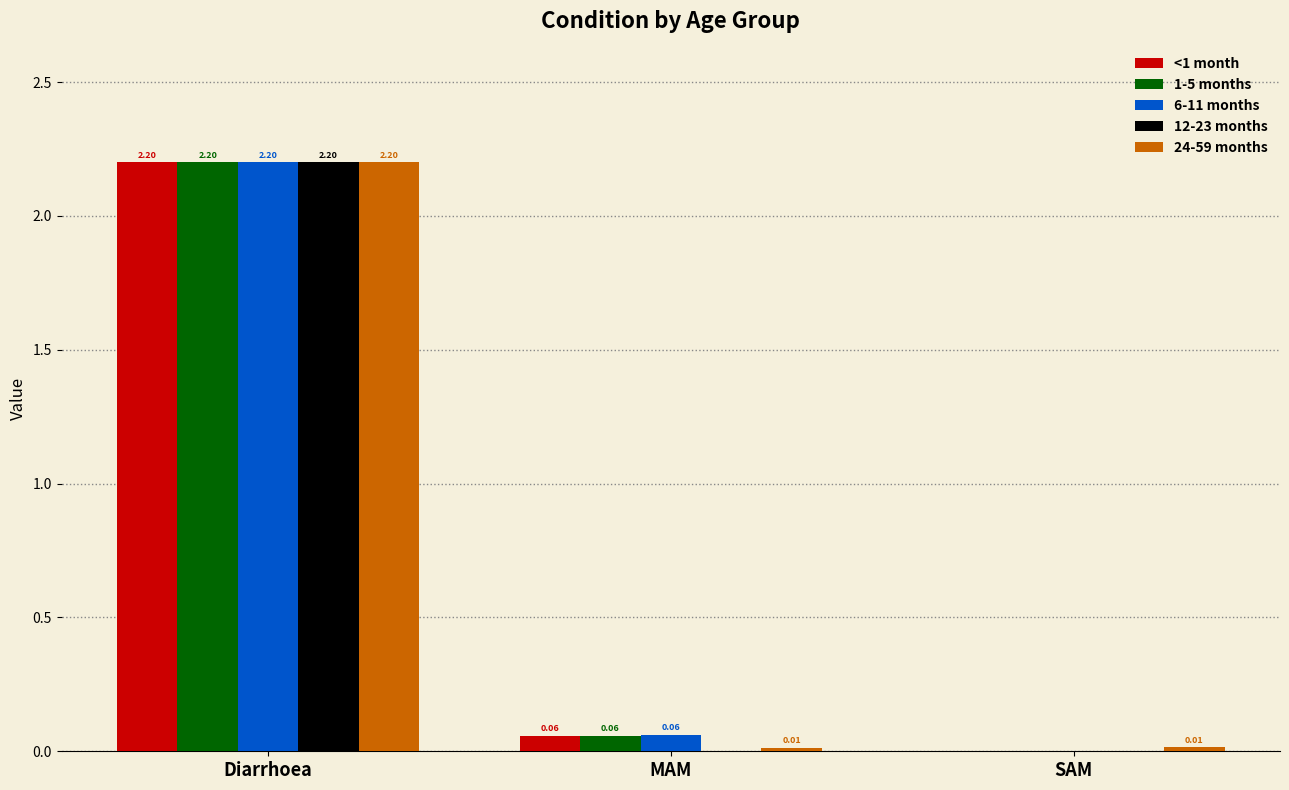

What are all the series names shown in the legend?

<1 month, 1-5 months, 6-11 months, 12-23 months, 24-59 months